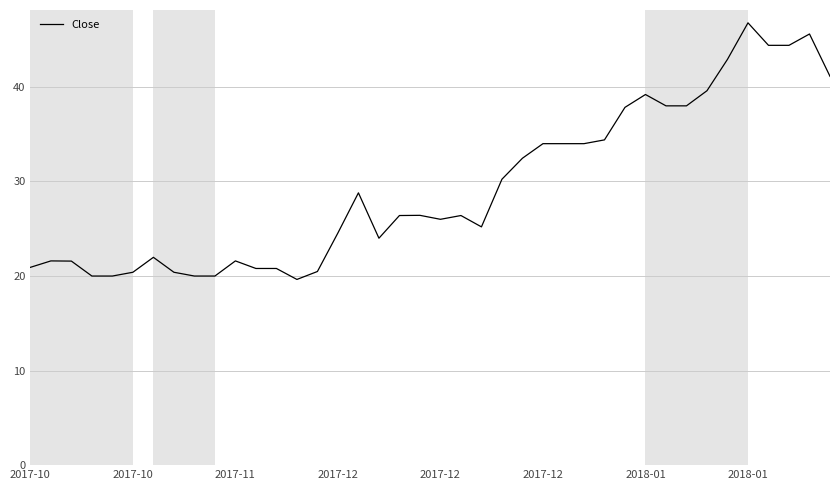

What is the maximum value shown in the chart?

46.8